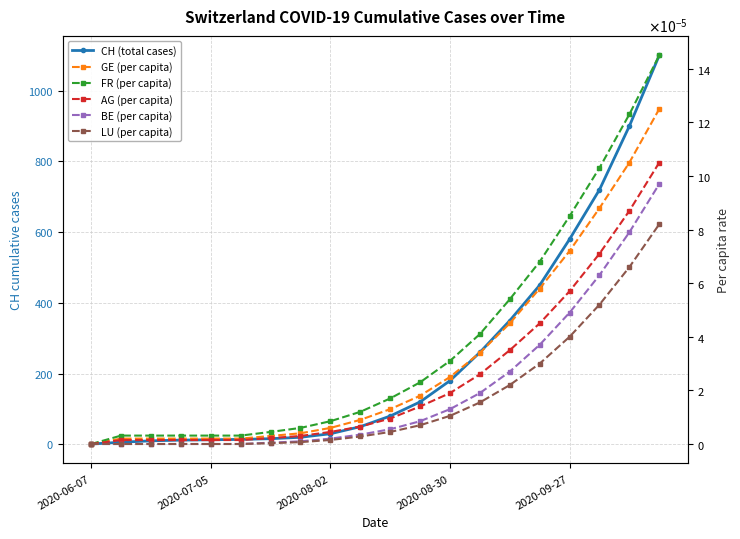

True or false: GE (per capita) has a value of 0.0 at 19.

True